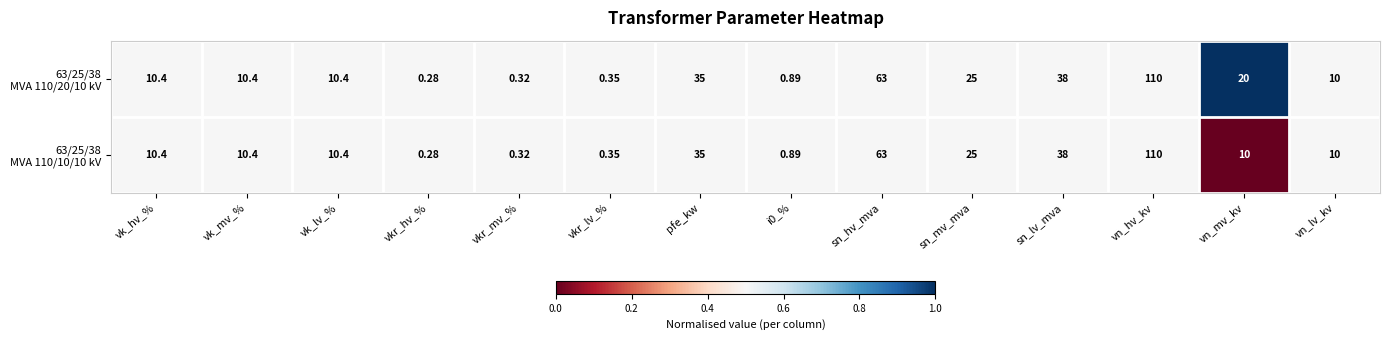

Which category has the highest value across all series?

vn_hv_kv